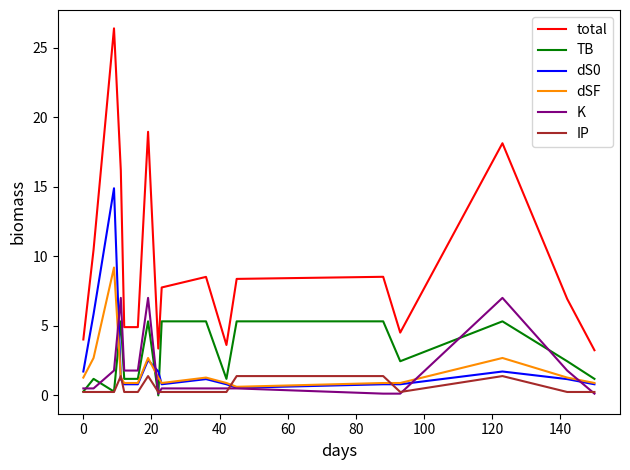

True or false: total and K cross at least once.

False